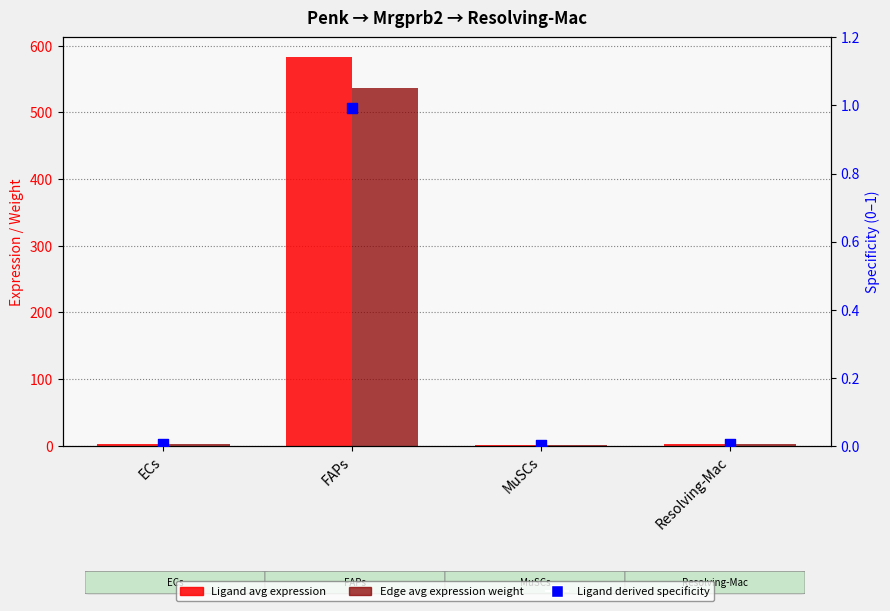

Which series contains the highest Y value?

Ligand average expression value